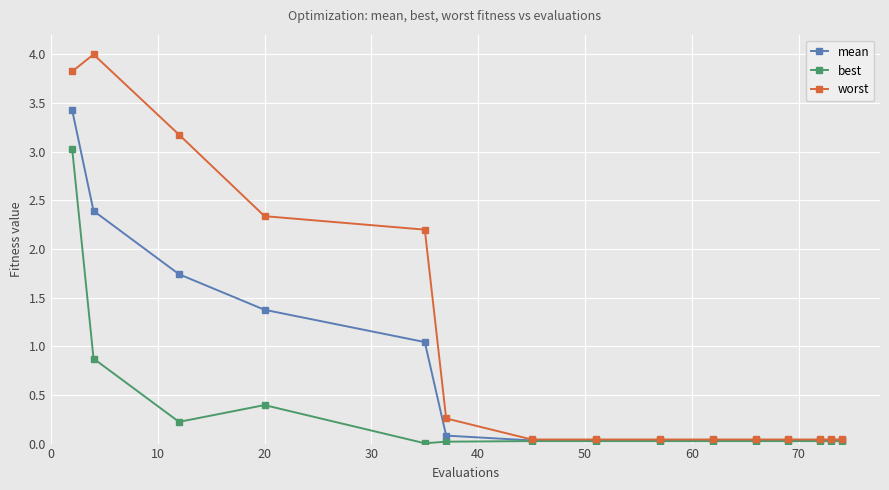

Which series has the largest total across all categories?

worst